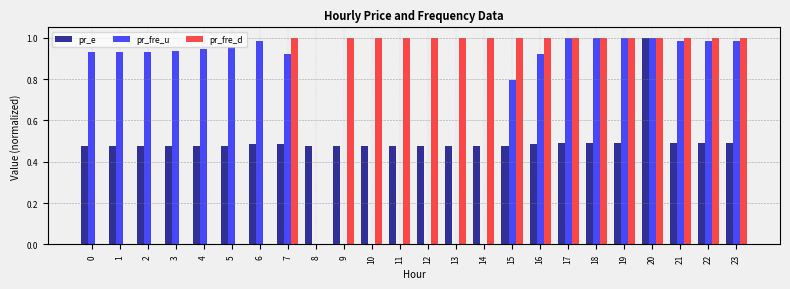

At which category is the sum across all series the highest?

20